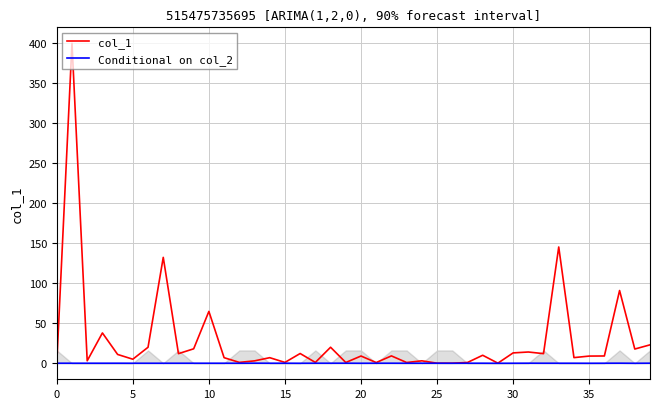

What is the difference between the maximum and minimum values in the Conditional on col_2 series?

0.1